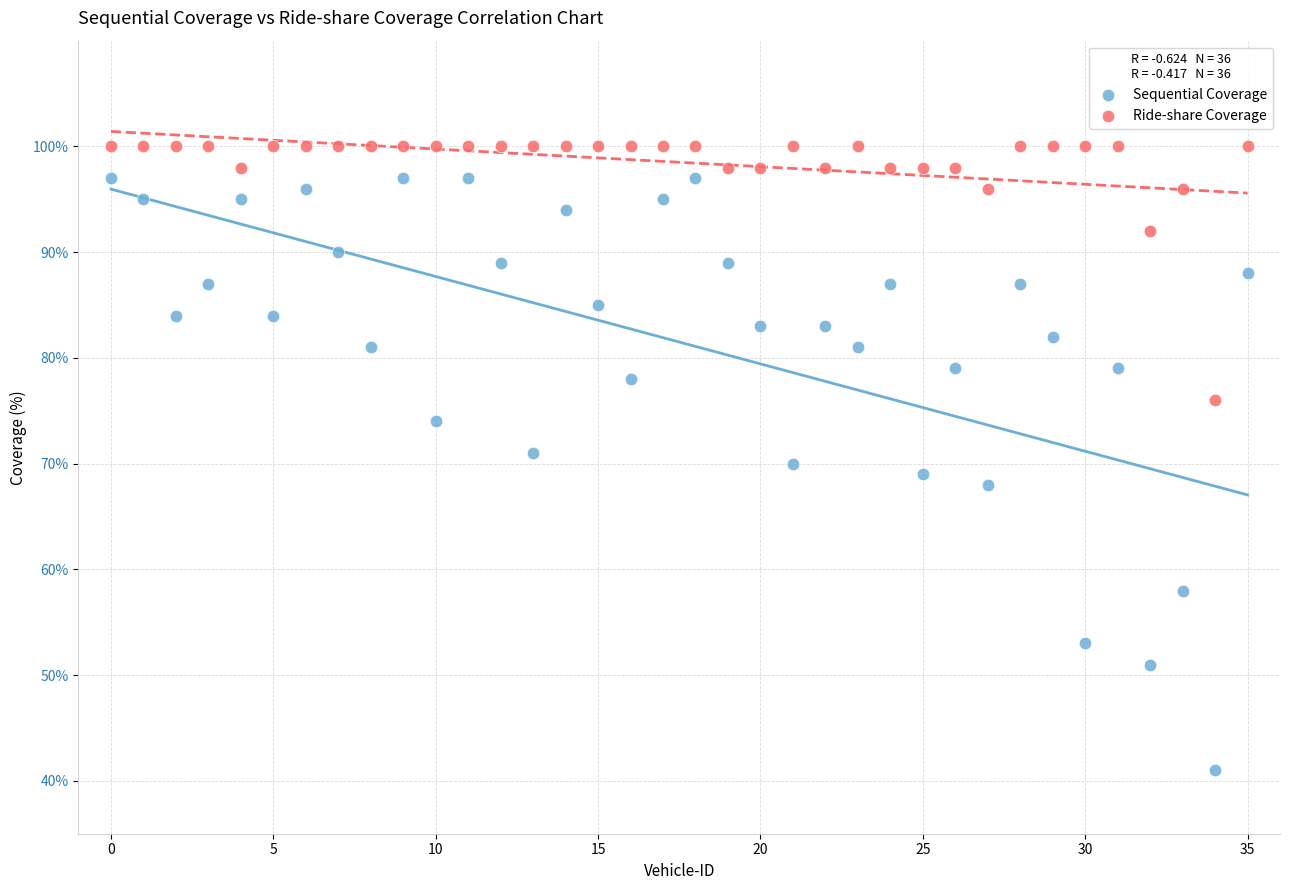

Across all data points, what is the range of Y values (max minus min)?

59